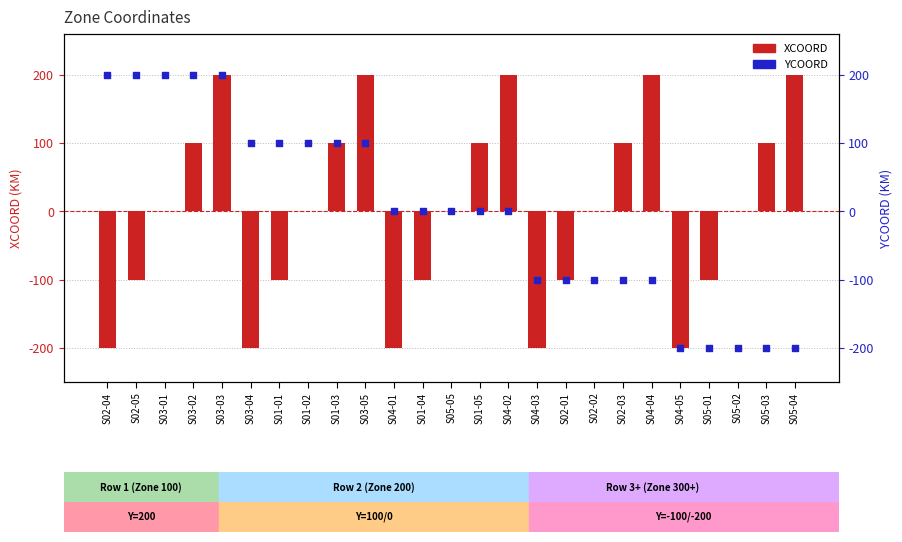

Which series has the largest total across all categories?

XCOORD